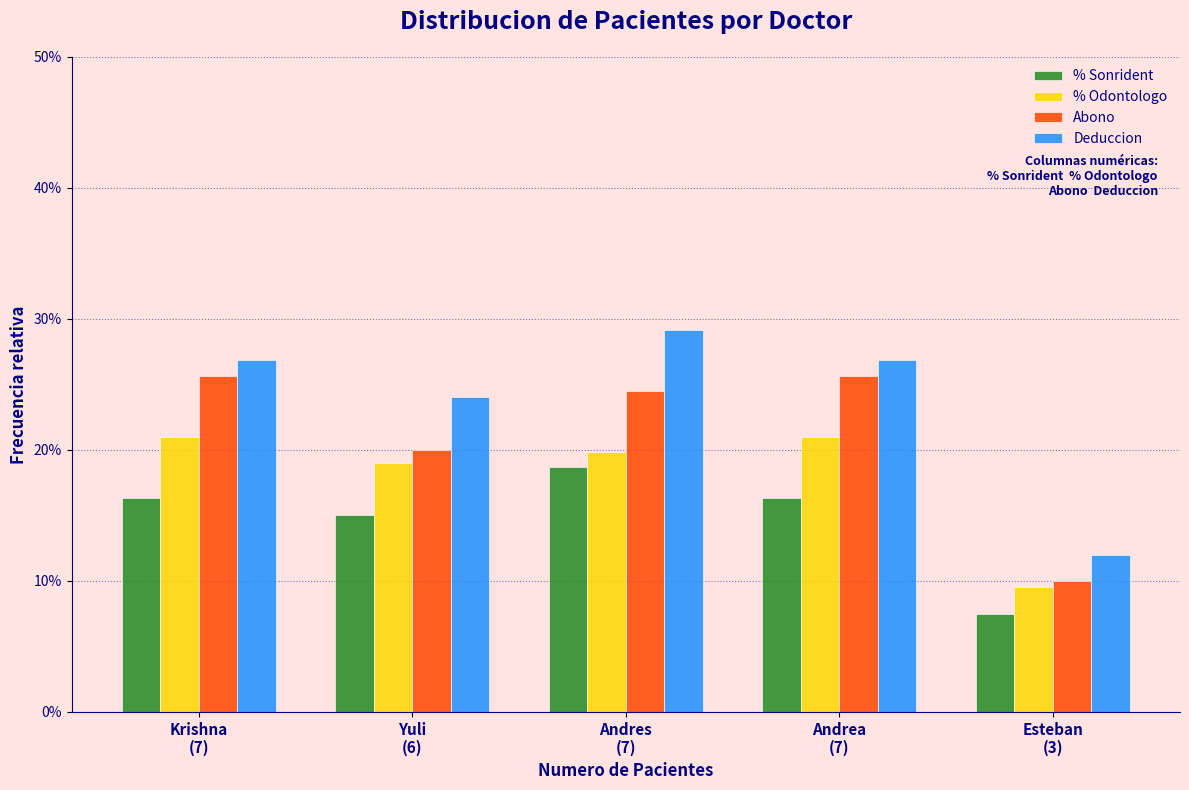

What are all the series names shown in the legend?

% Sonrident, % Odontologo, Abono, Deduccion